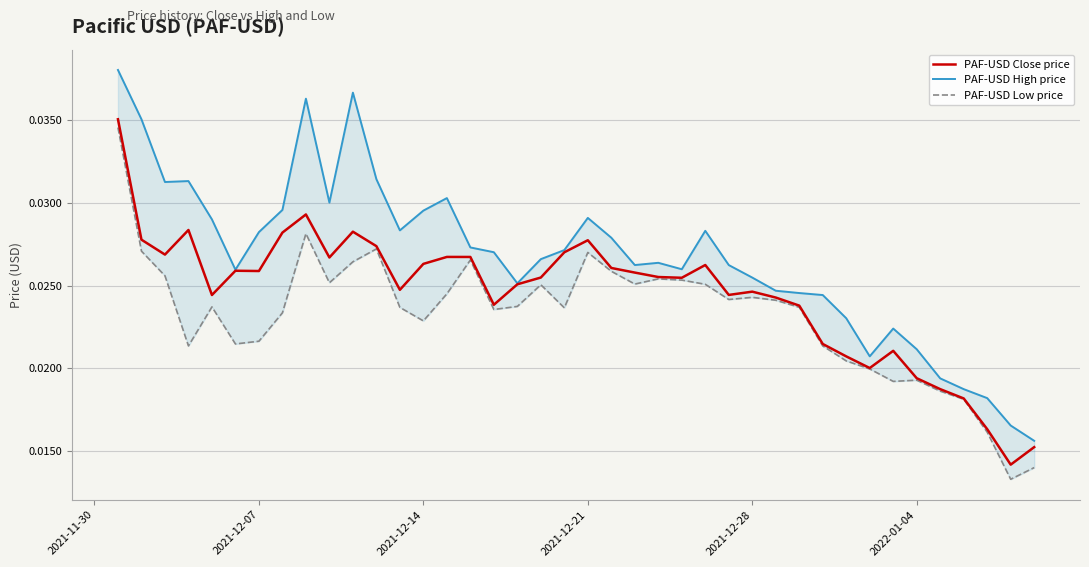

In PAF-USD Low price, how many points are higher than both neighbors (excluding endpoints)?

9